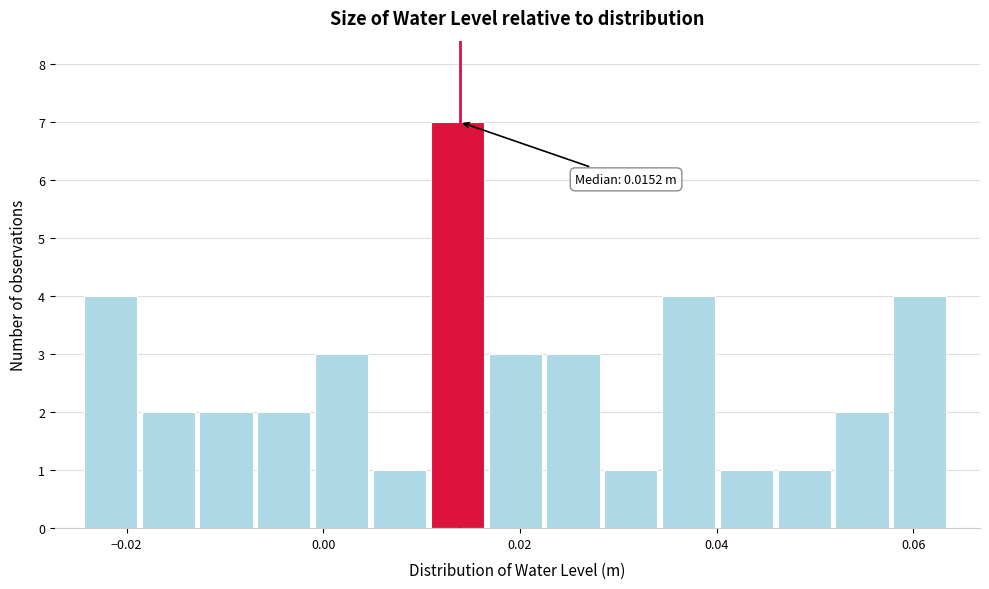

Read against the x-axis, roughly where is the centre of the tallest bar?

0.014